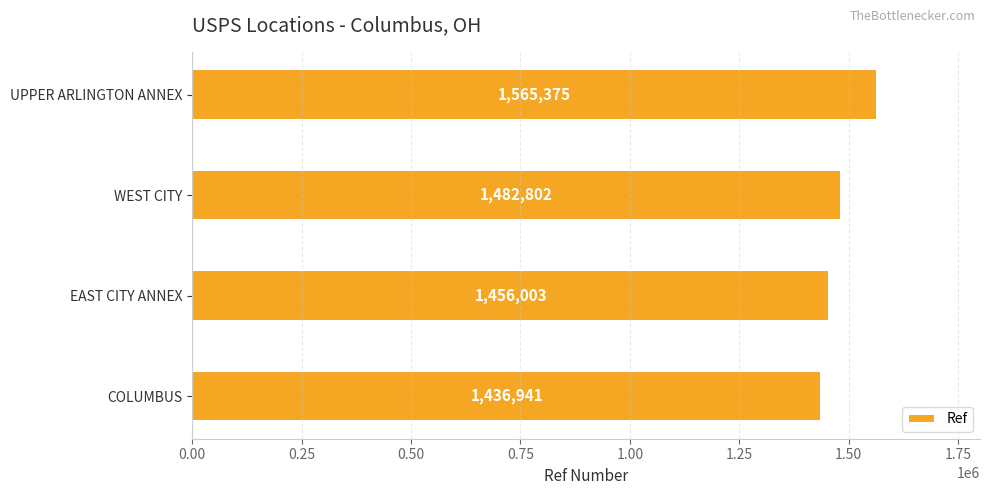

List the labels in order of value, smallest first.

COLUMBUS, EAST CITY ANNEX, WEST CITY, UPPER ARLINGTON ANNEX